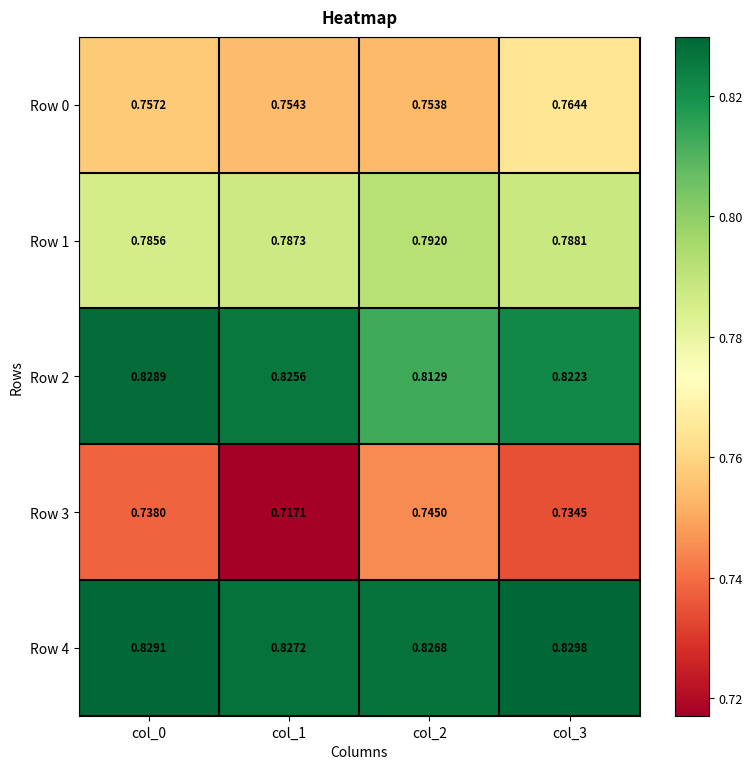

How many data points does each series have?

4